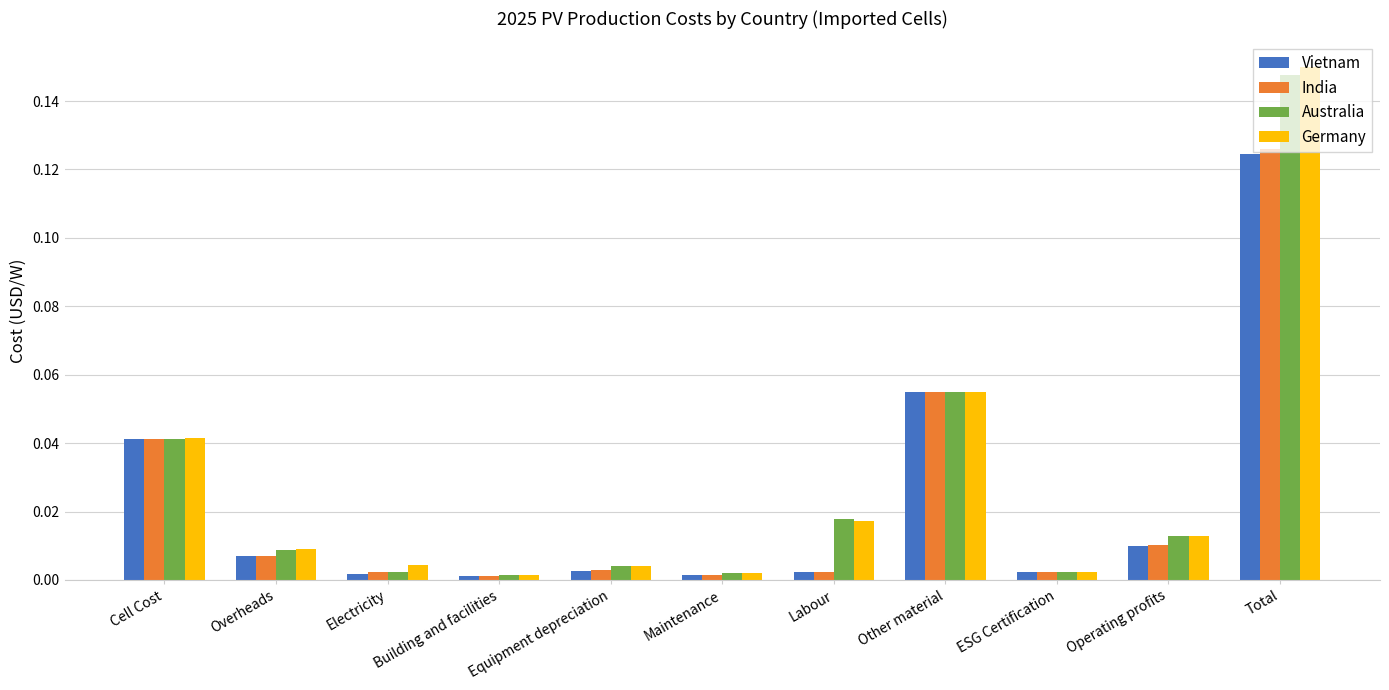

At how many categories does at least one series exceed 0?

11